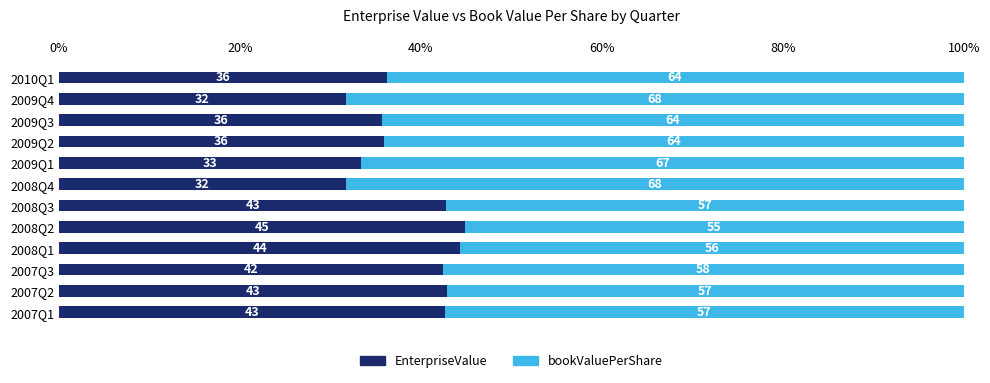

What is the total value across all series at 2008Q4?

100.0